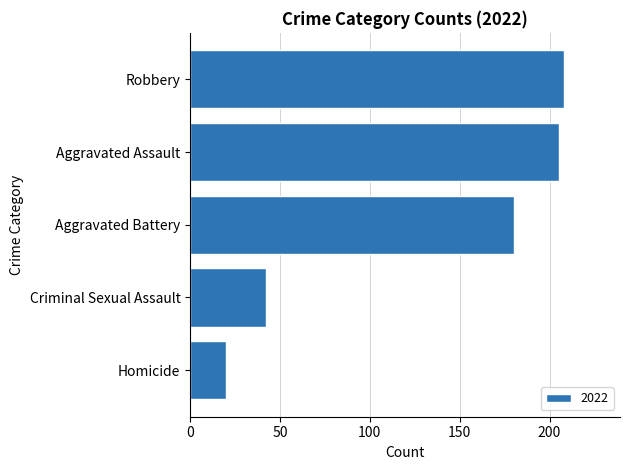

Reading bottom to top, extract all data points from this chart.

Homicide=20	Criminal Sexual Assault=42	Aggravated Battery=180	Aggravated Assault=205	Robbery=208